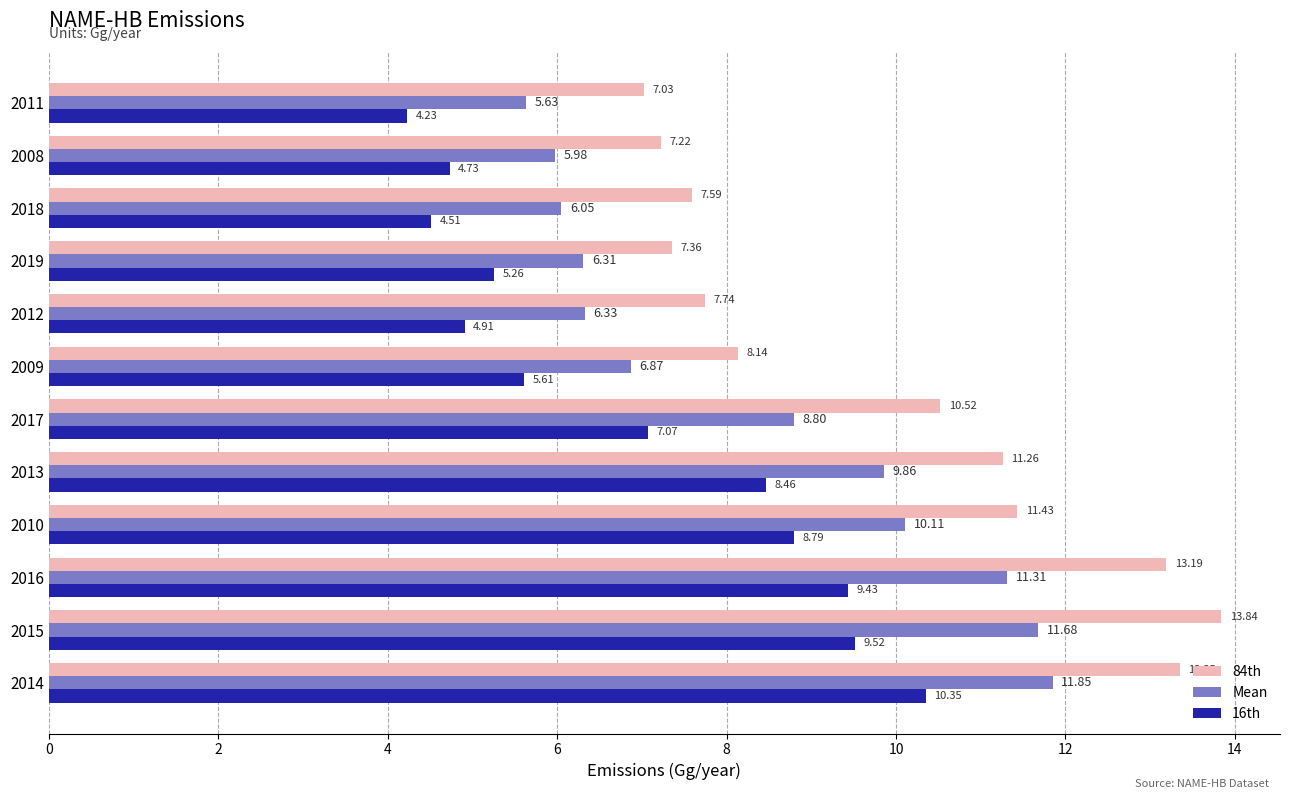

What are all the series names shown in the legend?

84th, Mean, 16th